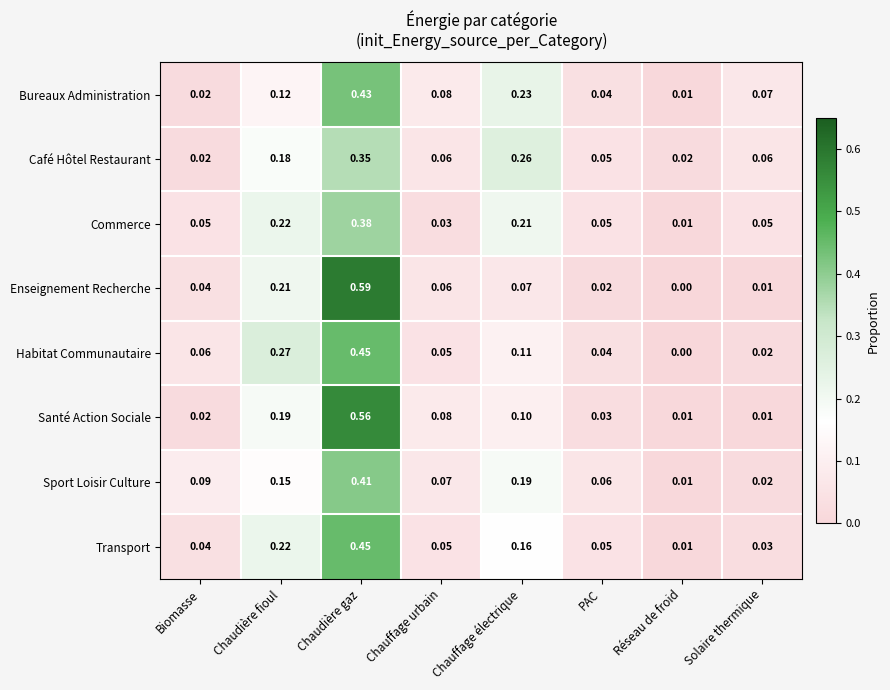

Which series has the widest spread of values?

Enseignement Recherche